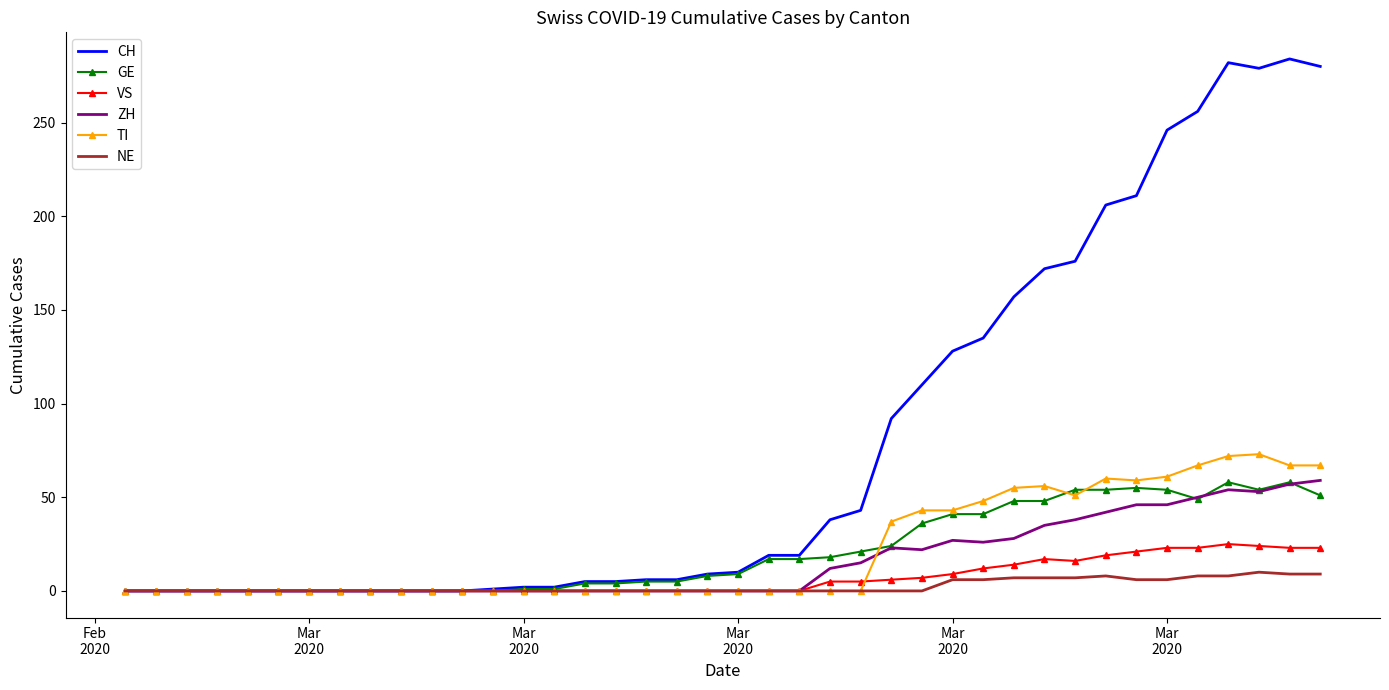

Which series has the largest total across all categories?

CH